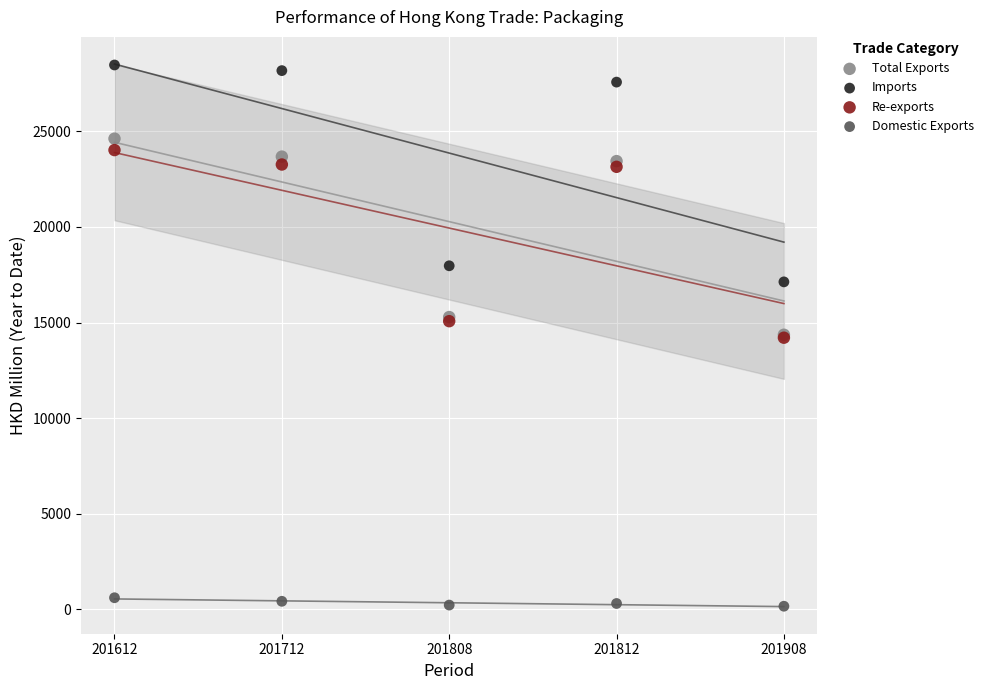

In the Re-exports series, what Y value is closest to 19115?

23149.8